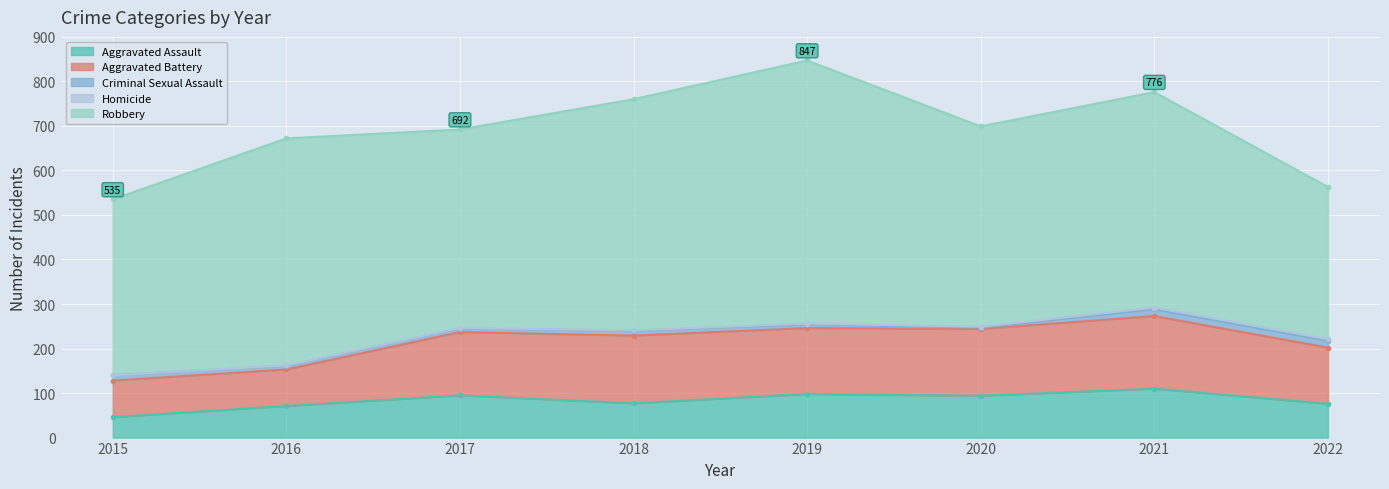

True or false: Criminal Sexual Assault has a value of 11 at 2018.

True